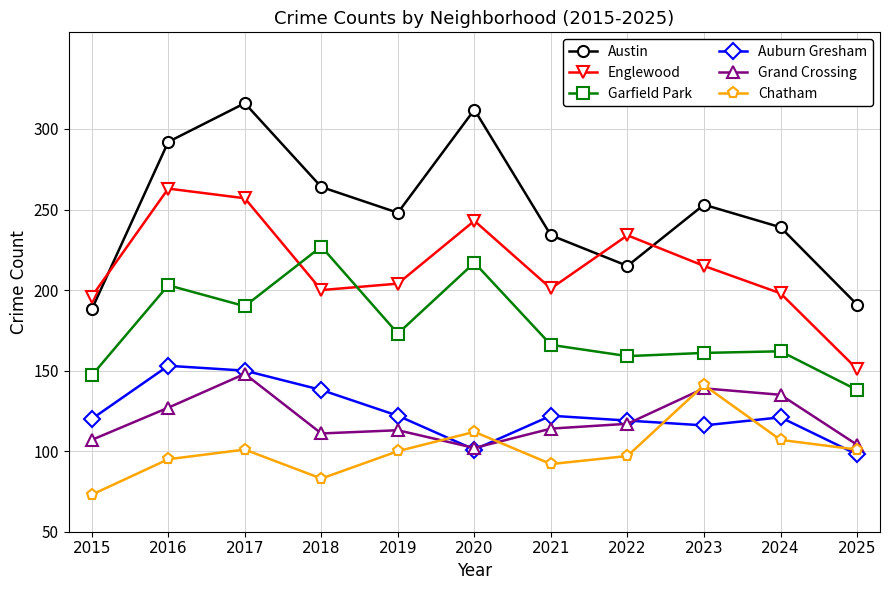

True or false: Chatham has more than 2 interior local peaks.

True